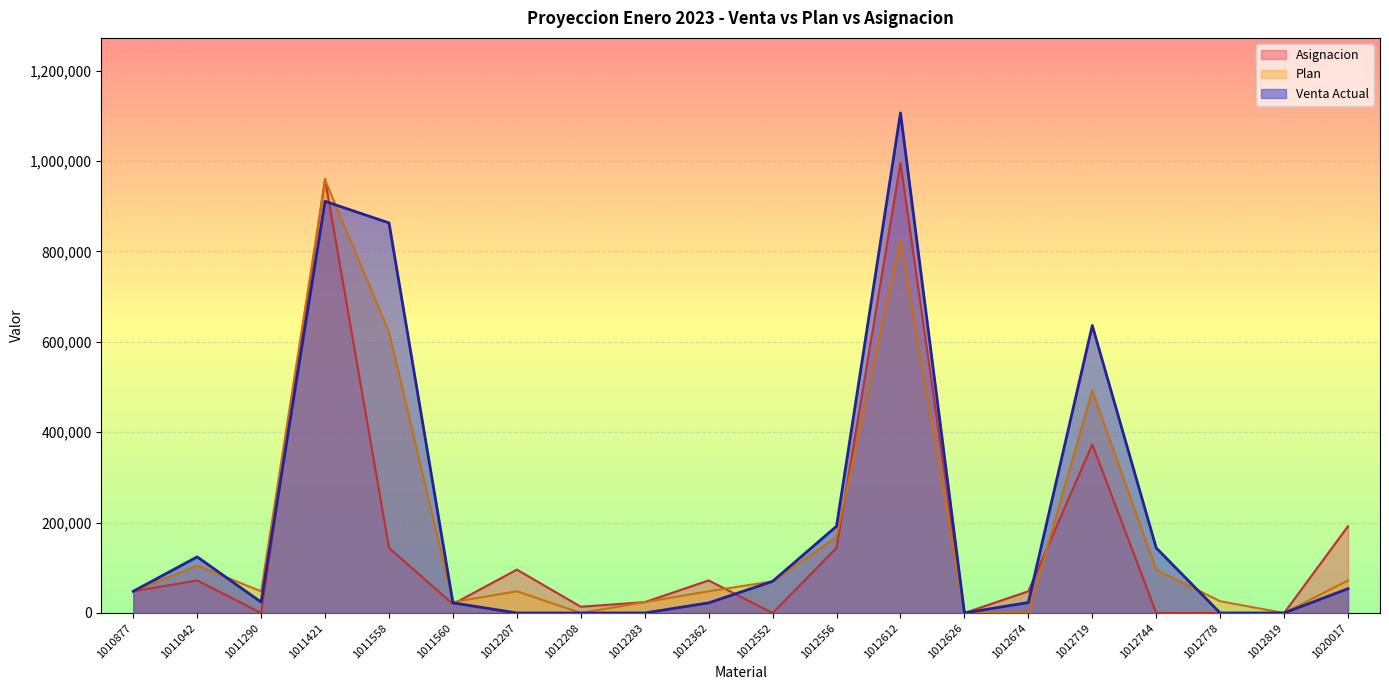

What is the difference between the highest and lowest values at 1012207?

96000.0